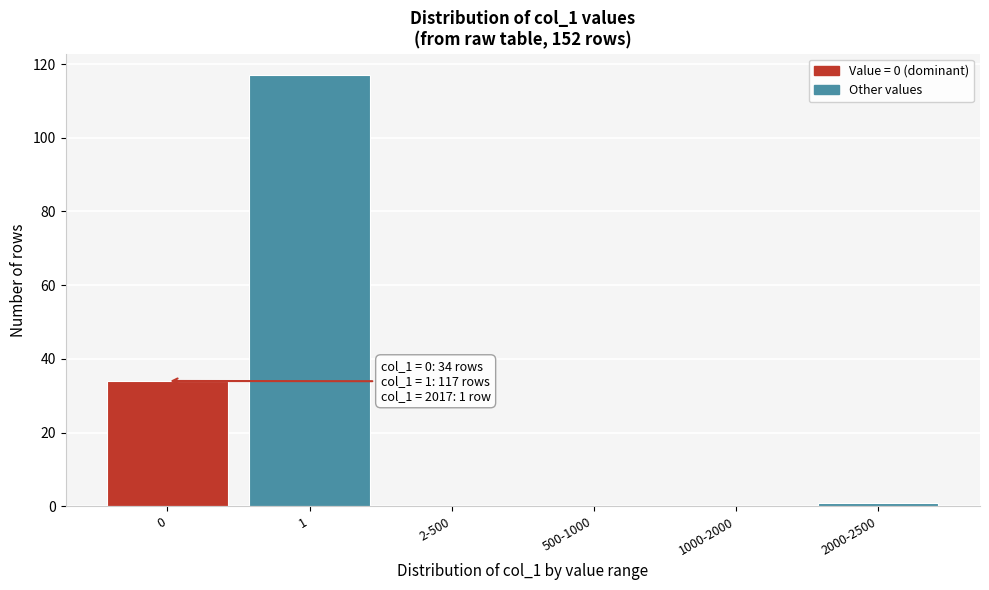

Reading left to right, what are all the values shown in this chart?

0=34	1=117	2-500=0	500-1000=0	1000-2000=0	2000-2500=1